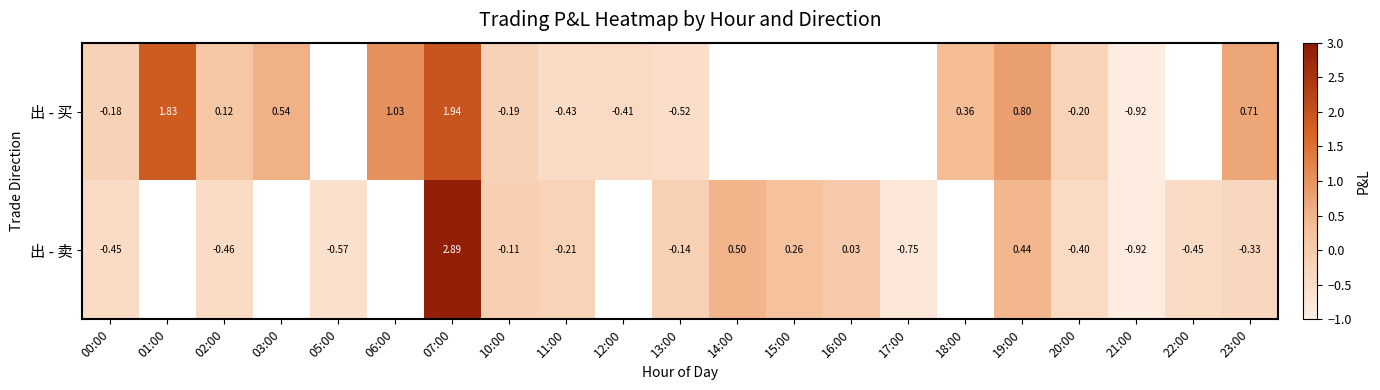

Between 13:00 and 23:00, which series saw the biggest shift?

出 - 买